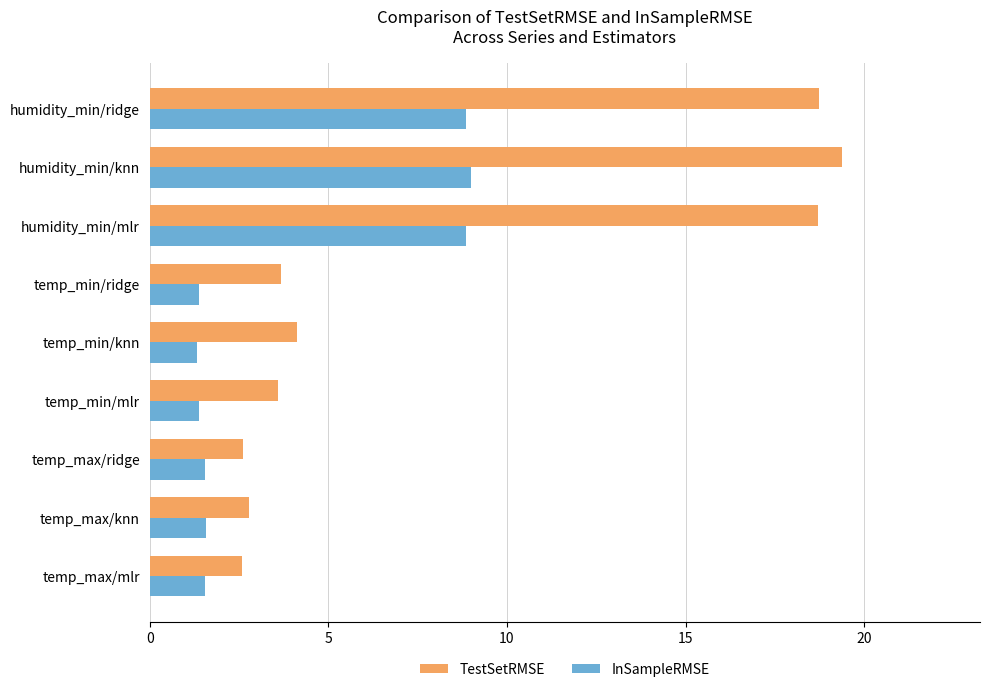

At how many categories does at least one series exceed 5?

3